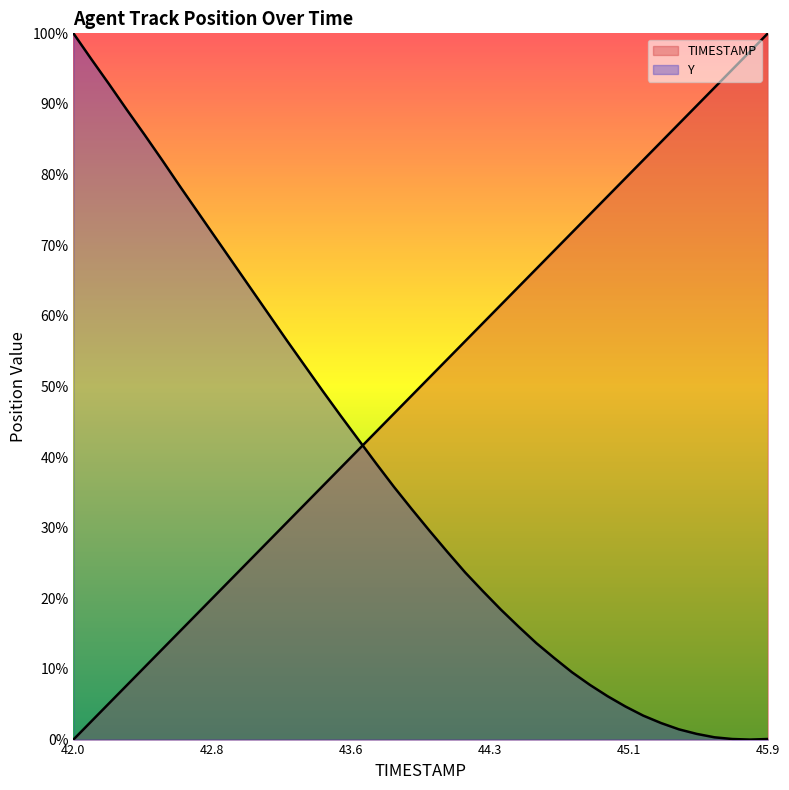

After their last crossing, which series has the higher values: TIMESTAMP or Y?

TIMESTAMP